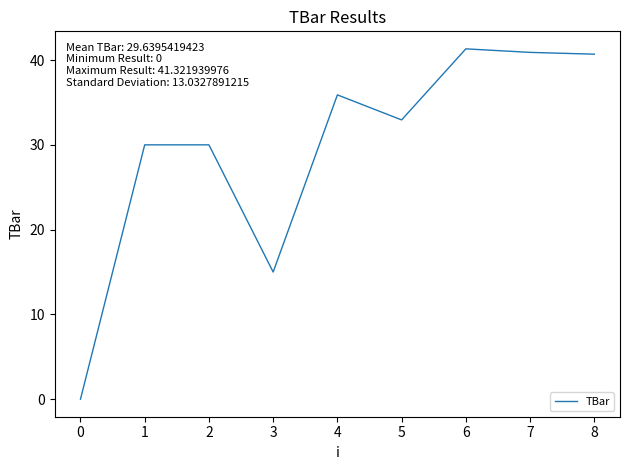

True or false: the data shows -26.2 at 0.

False